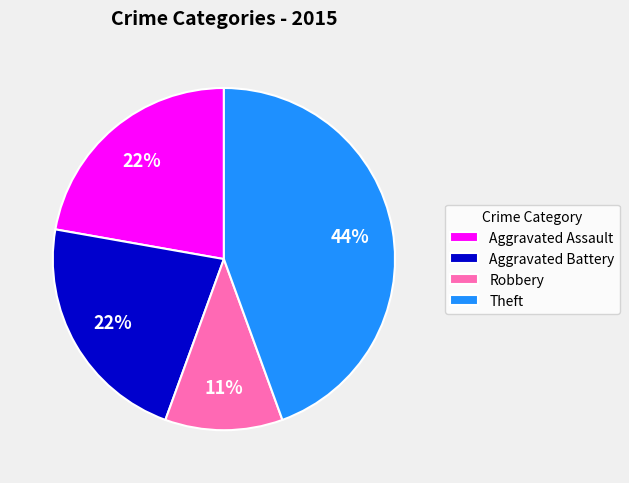

Count the number of slices in the pie.

4